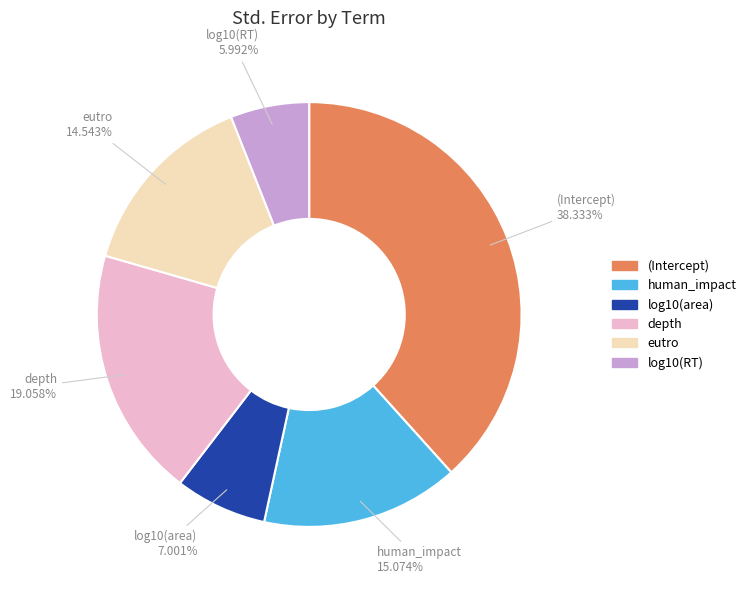

To the nearest percent, what percentage of the pie is log10(RT)?

6%